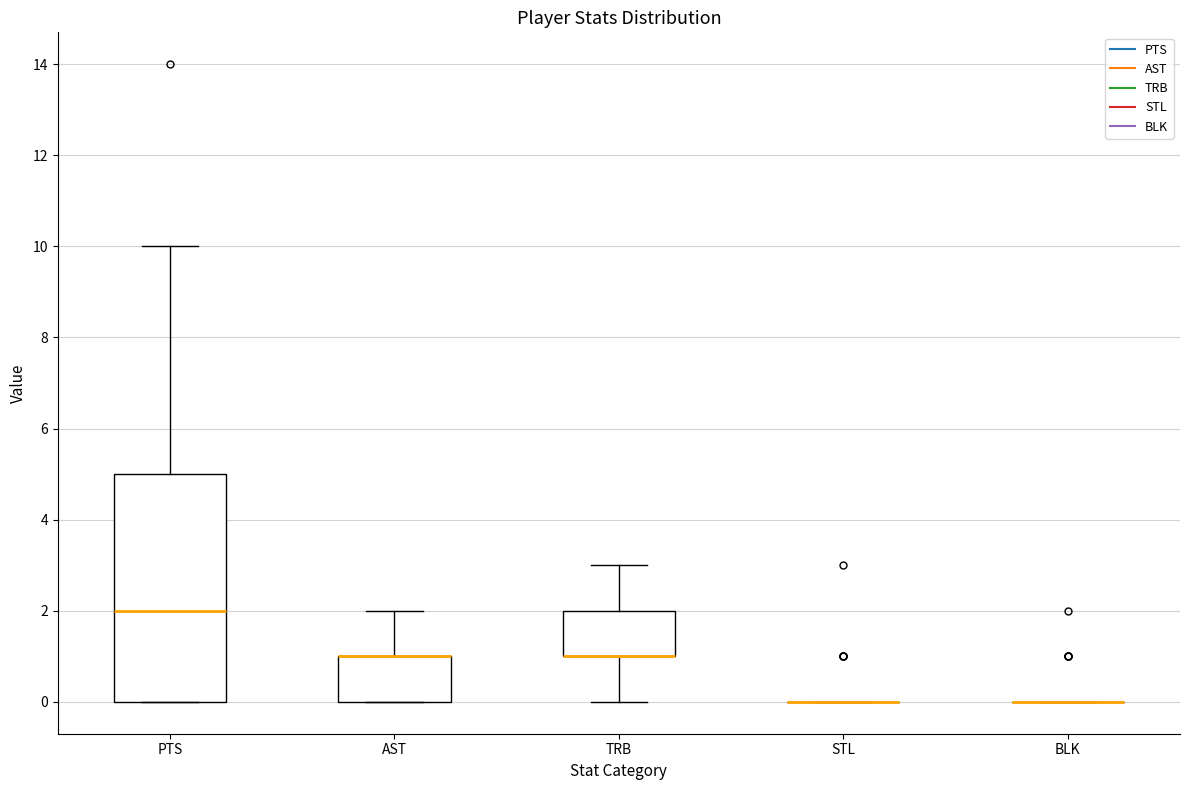

Where is the lower edge of the box for AST on the y-axis? The values are not printed on the chart, so give them approximately, as read against the axis.

0